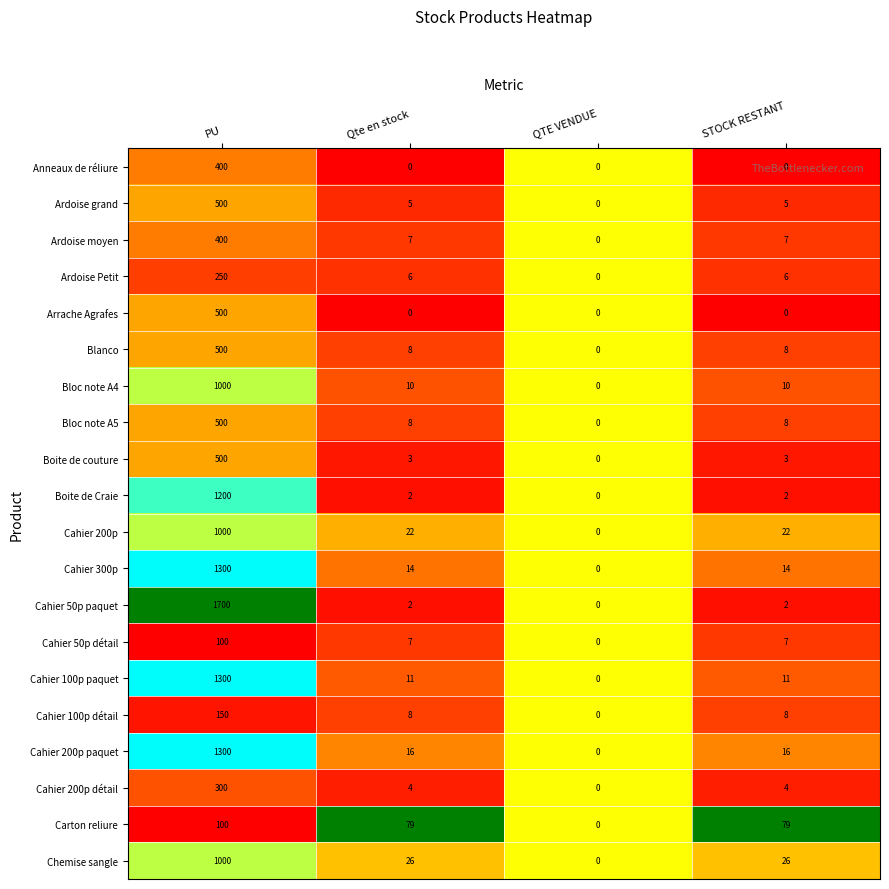

Count the number of categories in the chart.

4